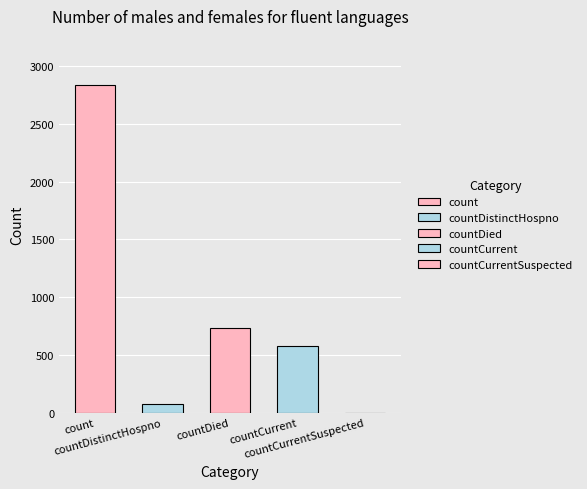

What is the maximum value shown in the chart?

2837